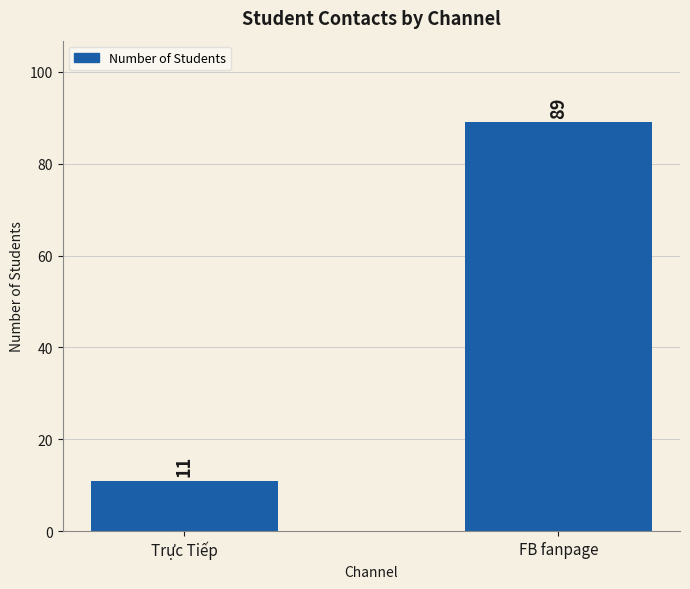

What is the average value?

50